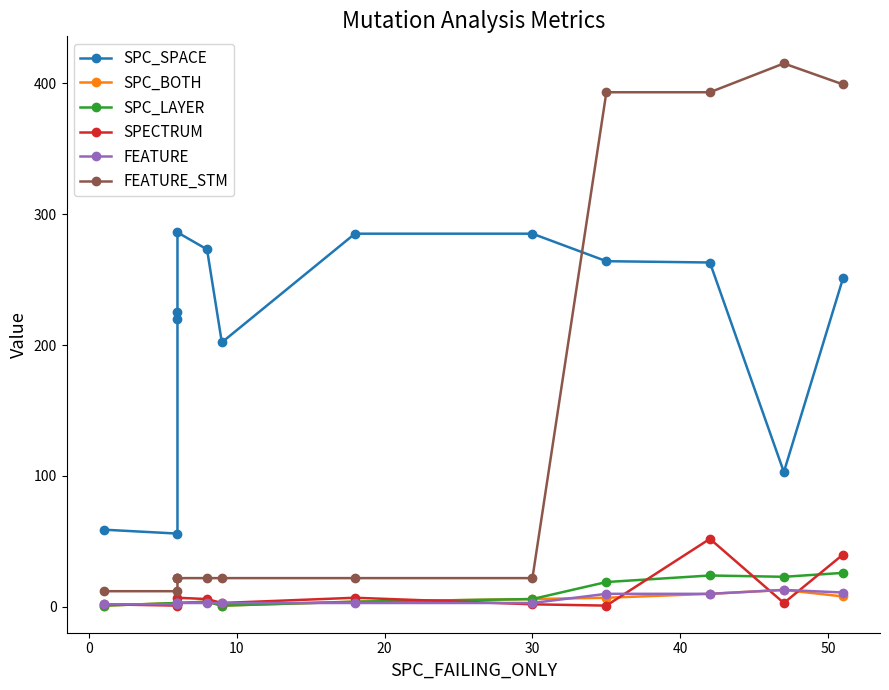

At how many categories does at least one series exceed 365?

4